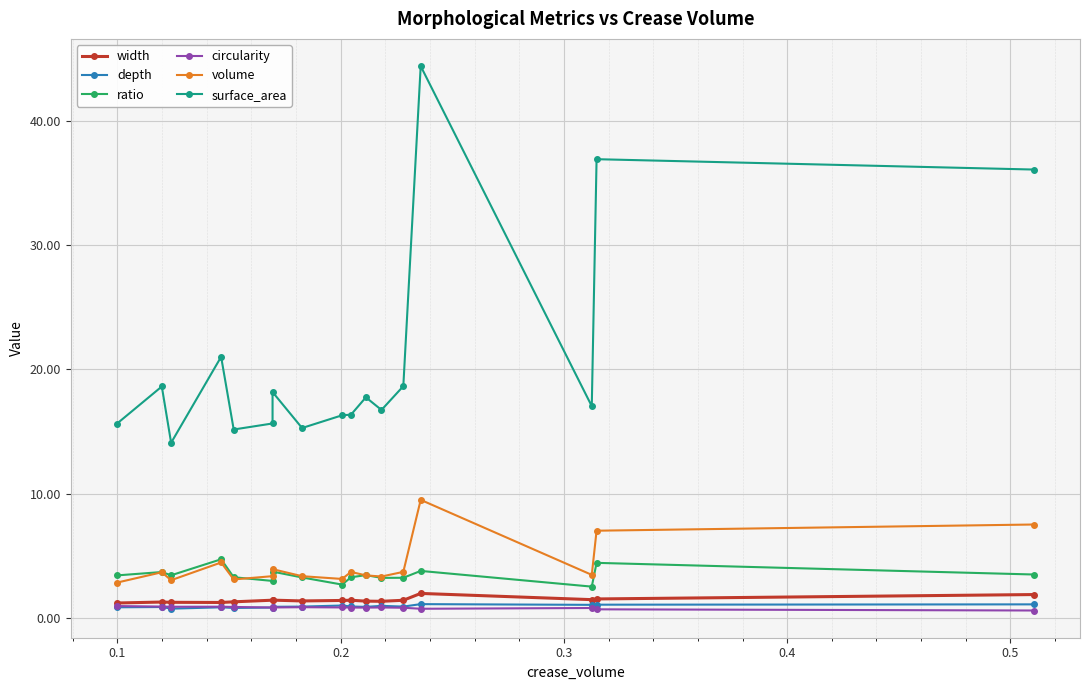

What are all the series names shown in the legend?

width, depth, ratio, circularity, volume, surface_area